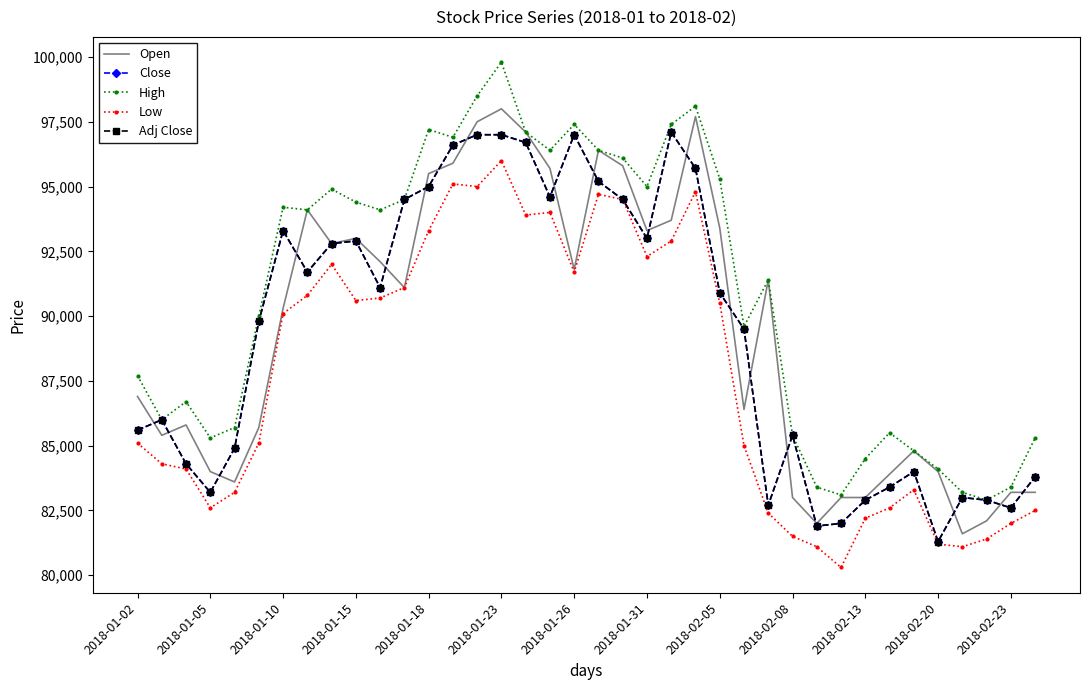

Is this an area chart (filled region under the line)?

No